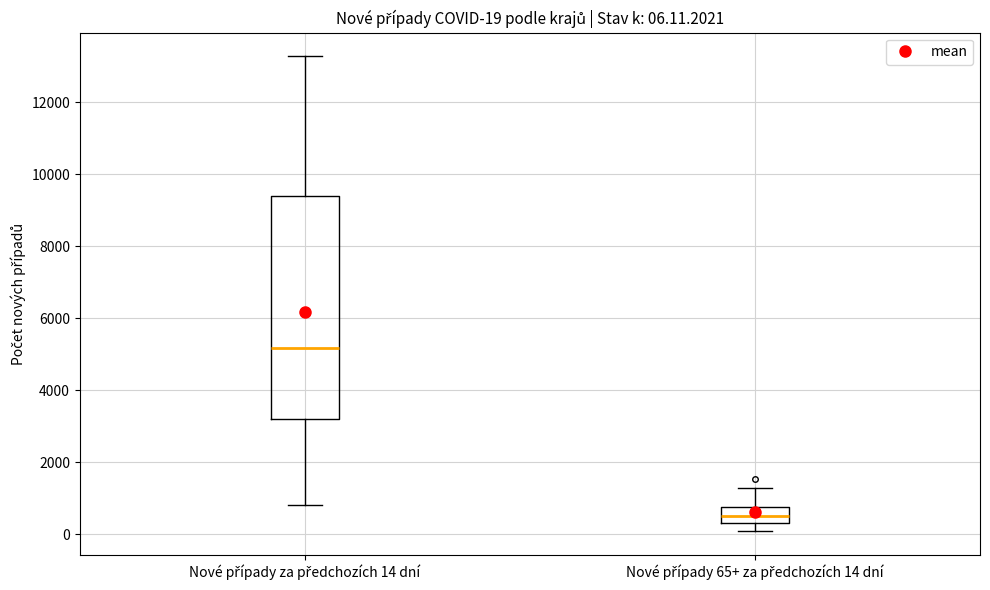

Which box is the tallest, from its lower edge to its upper edge?

Nové případy za předchozích 14 dní